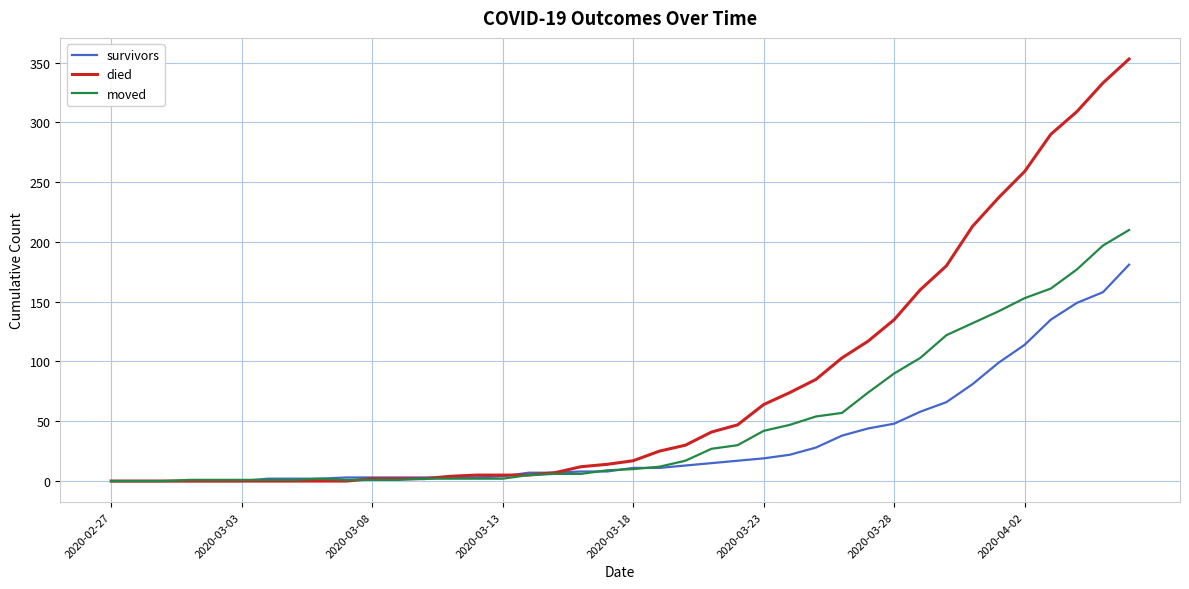

List the series in order of their peak value, lowest first.

survivors, moved, died